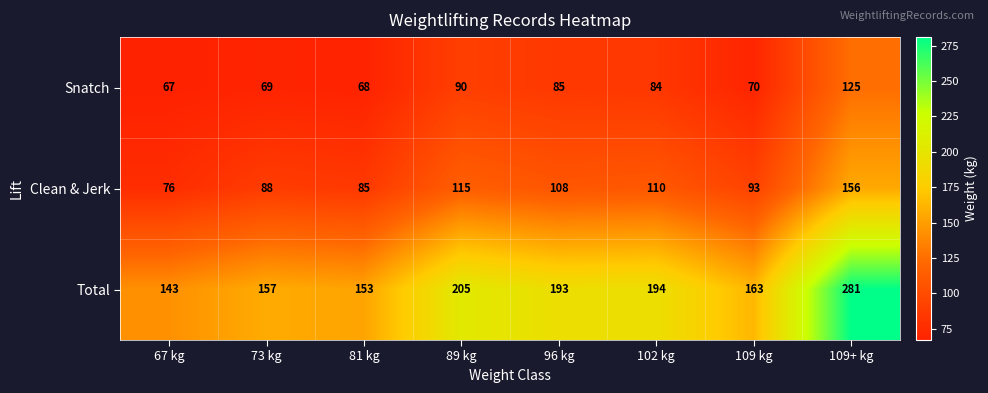

Reading left to right, transcribe all the data shown in this chart.

Snatch: 67 kg=67	73 kg=69	81 kg=68	89 kg=90	96 kg=85	102 kg=84	109 kg=70	109+ kg=125
Clean & Jerk: 67 kg=76	73 kg=88	81 kg=85	89 kg=115	96 kg=108	102 kg=110	109 kg=93	109+ kg=156
Total: 67 kg=143	73 kg=157	81 kg=153	89 kg=205	96 kg=193	102 kg=194	109 kg=163	109+ kg=281